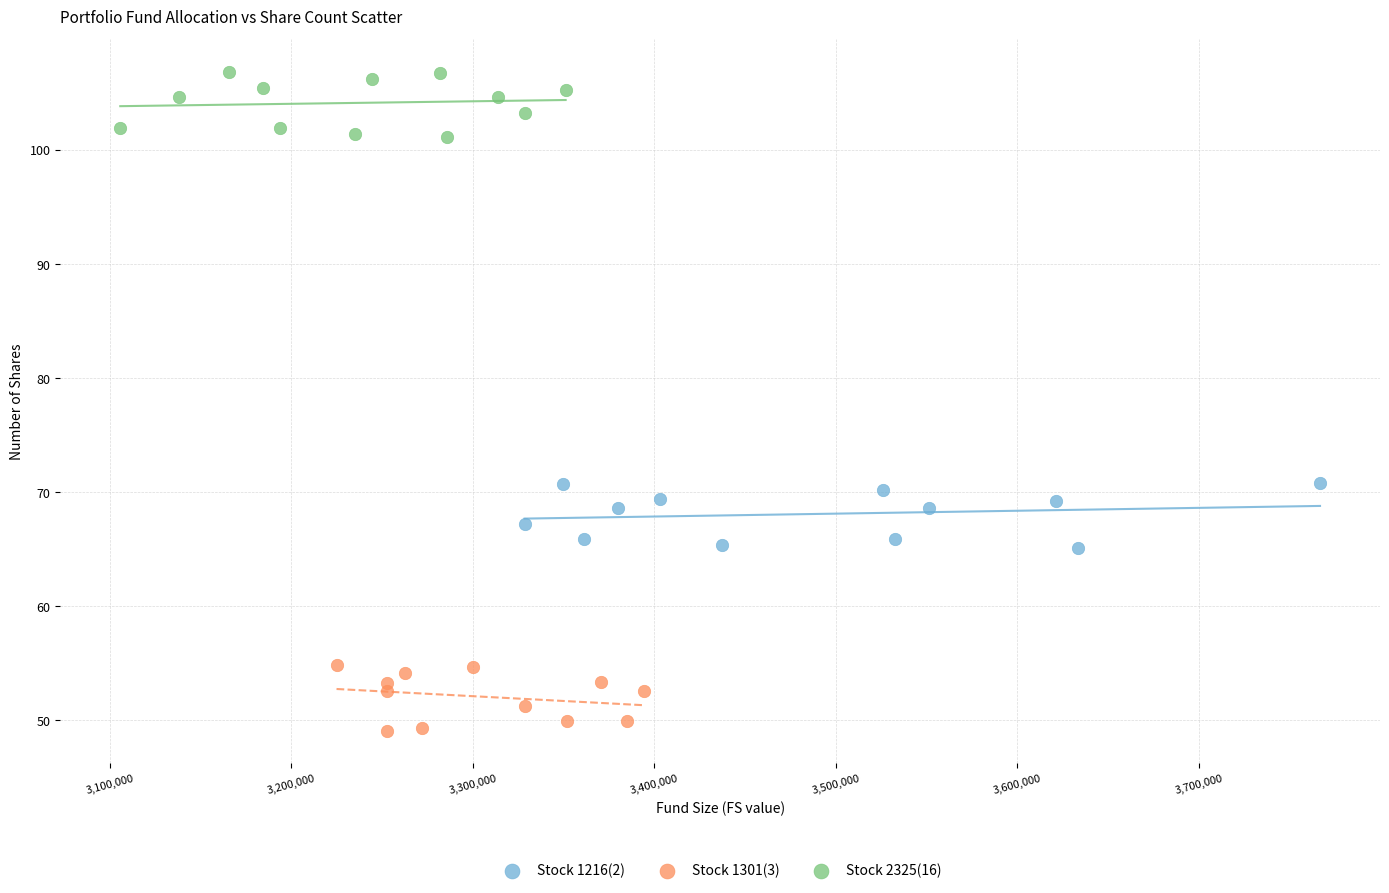

Which series reaches the minimum Y coordinate?

Stock 1301(3)